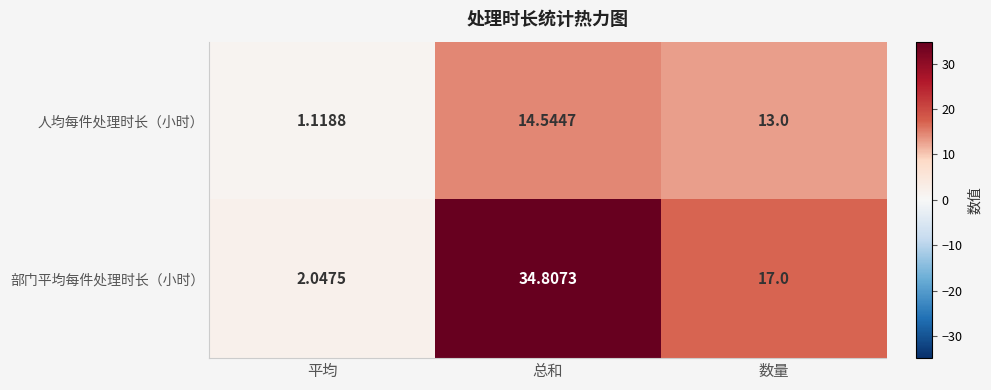

Which category has the lowest value in the 人均每件处理时长（小时） series?

平均